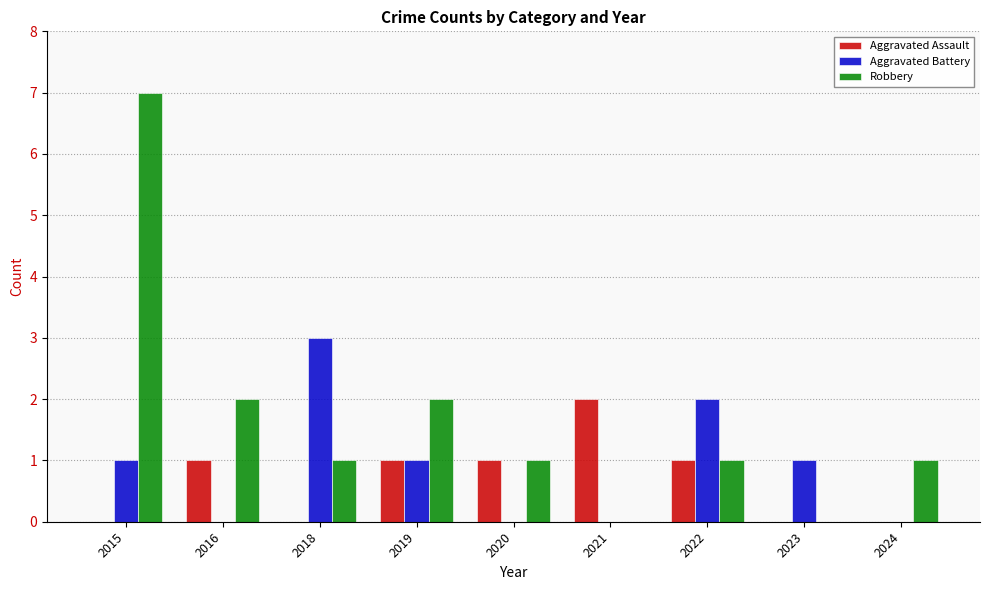

Count the number of categories in the chart.

9